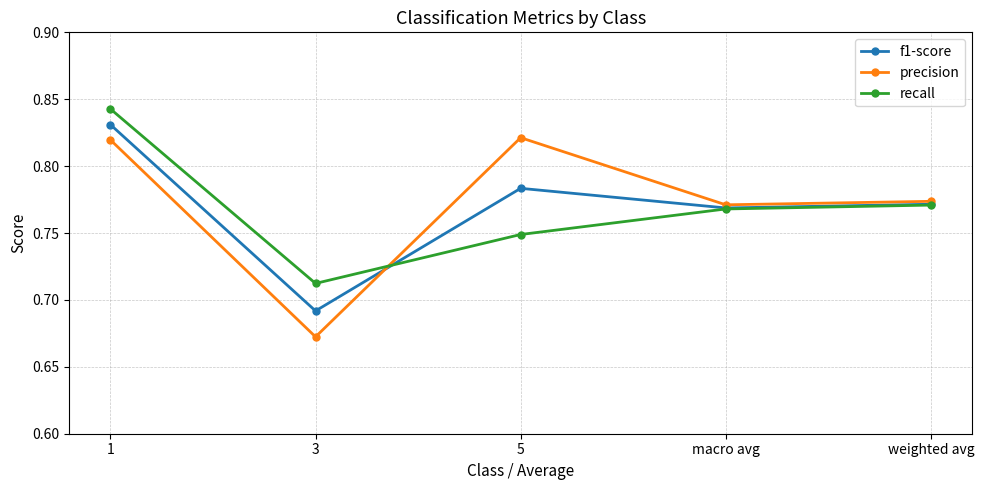

At which category does precision reach its first local peak?

5